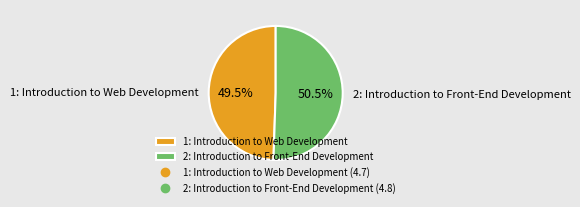

Approximately how many times larger is the value at 2: Introduction to Front-End Development compared to 1: Introduction to Web Development?

1.0